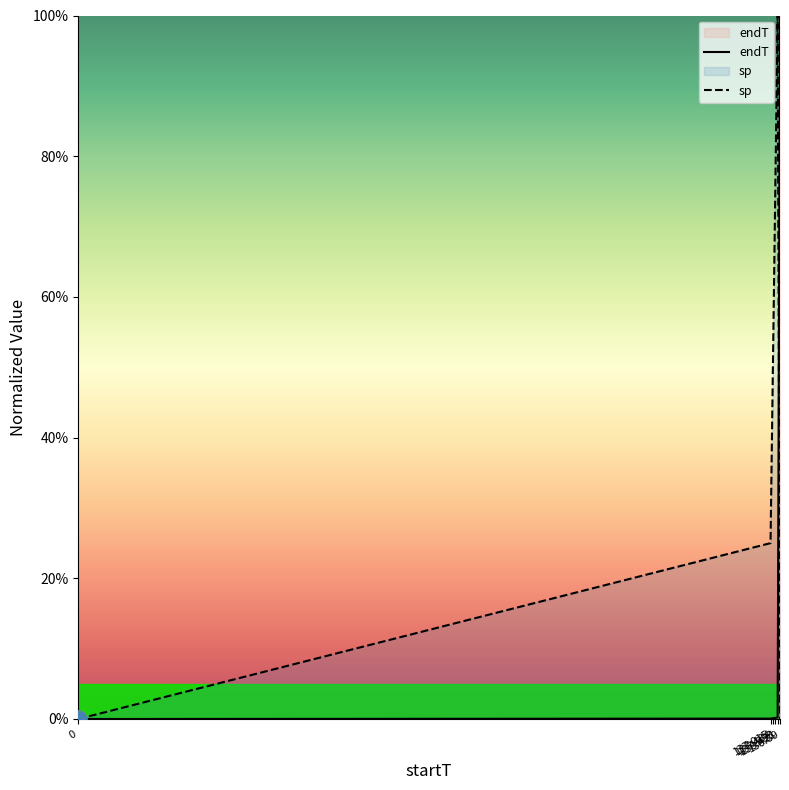

How many values in sp are above zero?

4